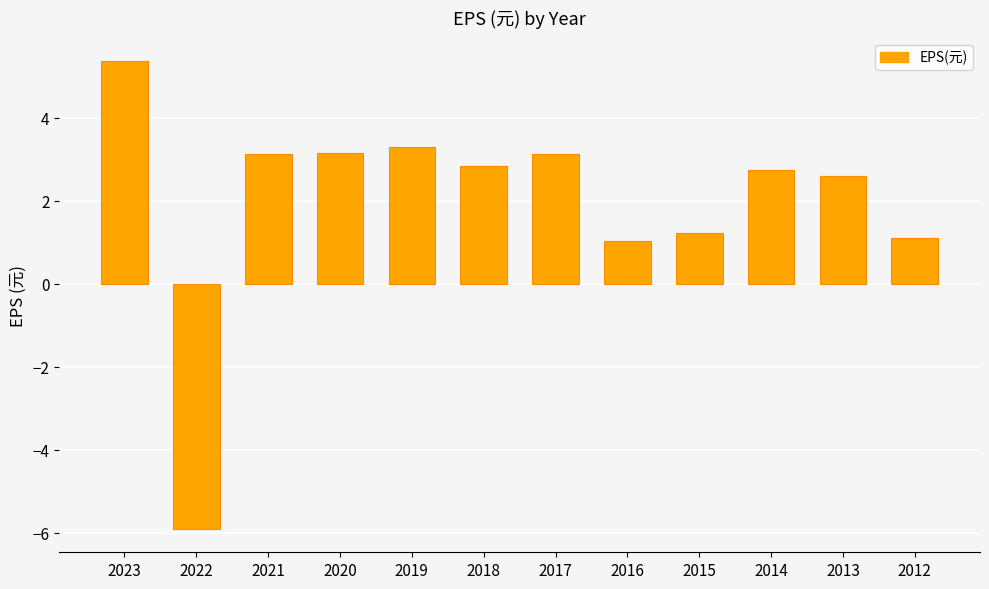

Reading right to left, extract all data points from this chart.

1.1	2.6	2.8	1.2	1.0	3.1	2.8	3.3	3.1	3.1	-5.9	5.4